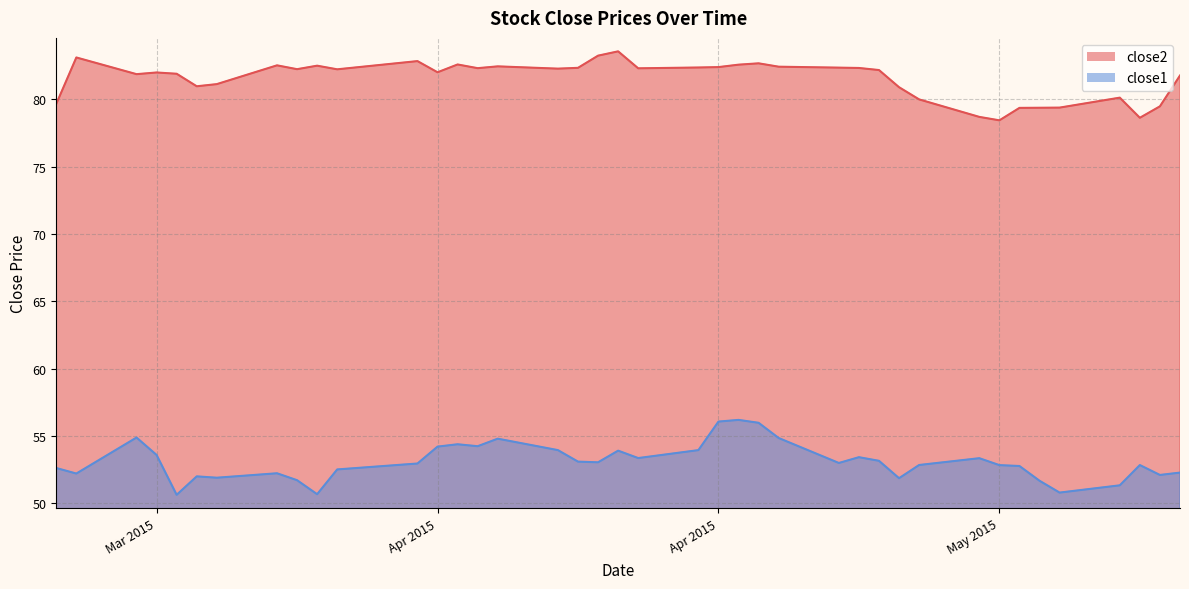

At how many categories does at least one series exceed 60?

40